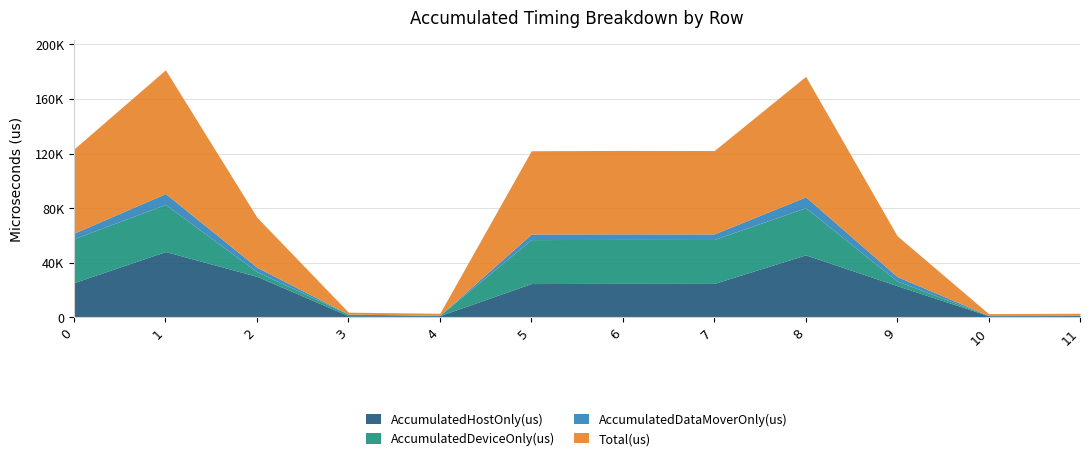

At how many categories does at least one series exceed 90296?

1